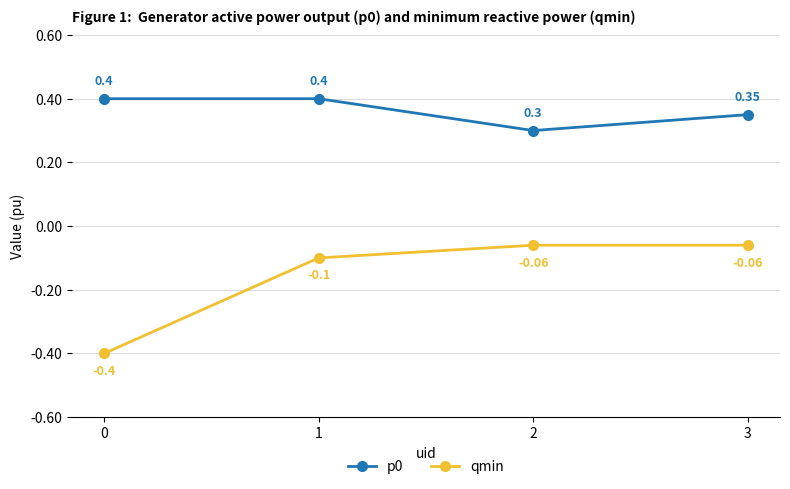

True or false: qmin and p0 cross at least once.

False